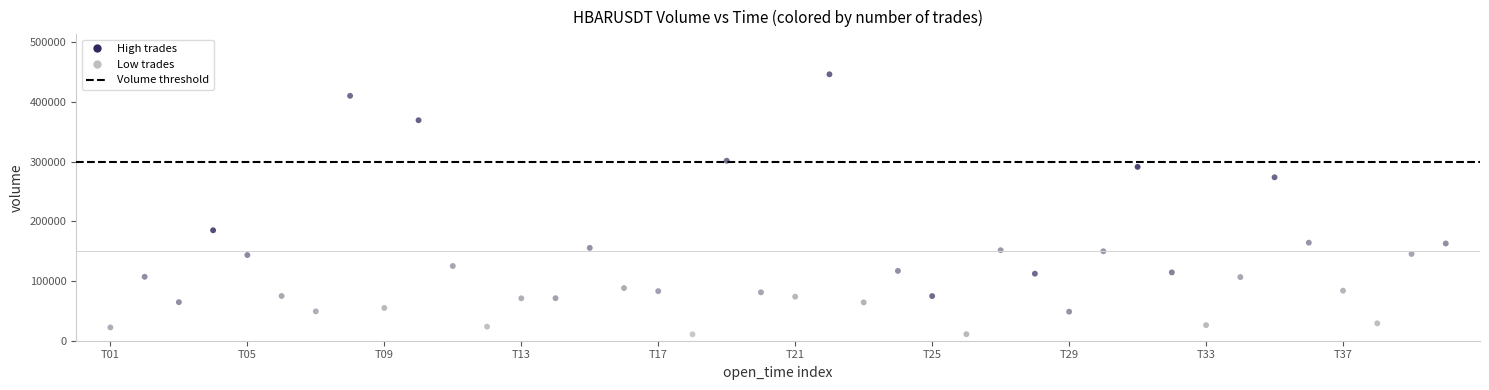

What is the range of Y values (max minus min)?

435572